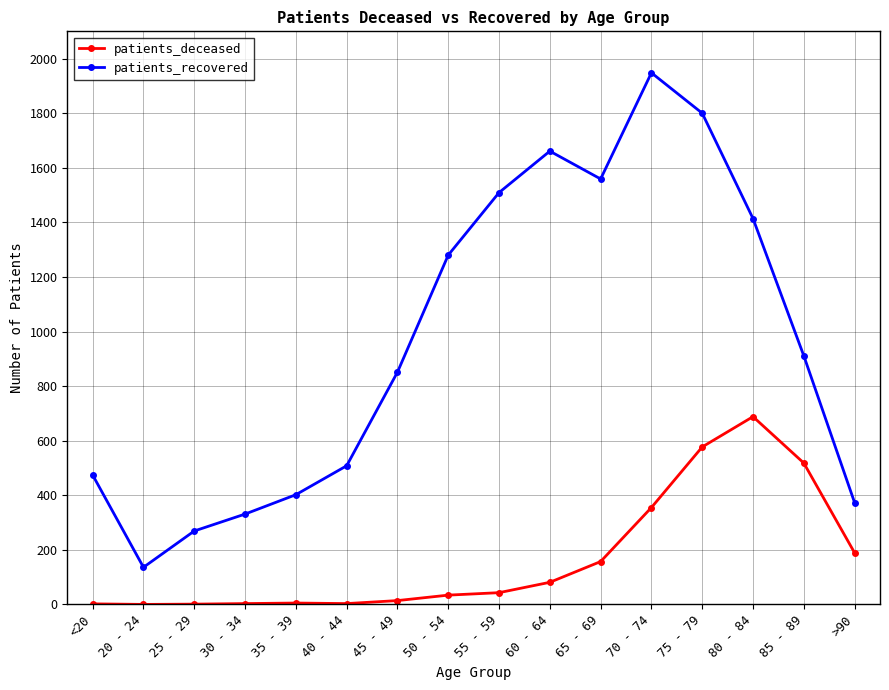

Does the chart display data point markers on the line(s)?

Yes